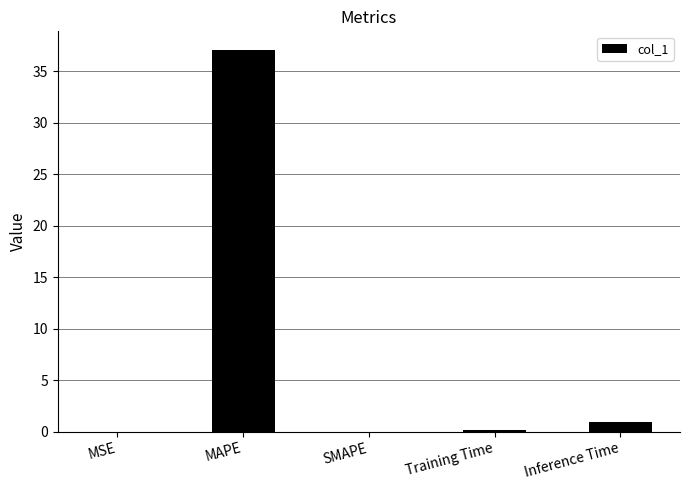

What value does the data have at Inference Time?

0.9